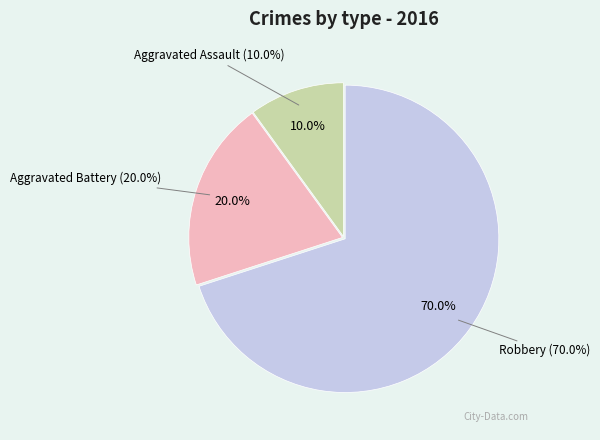

To the nearest percent, what is the difference between the Robbery and Aggravated Battery slice percentages?

50%